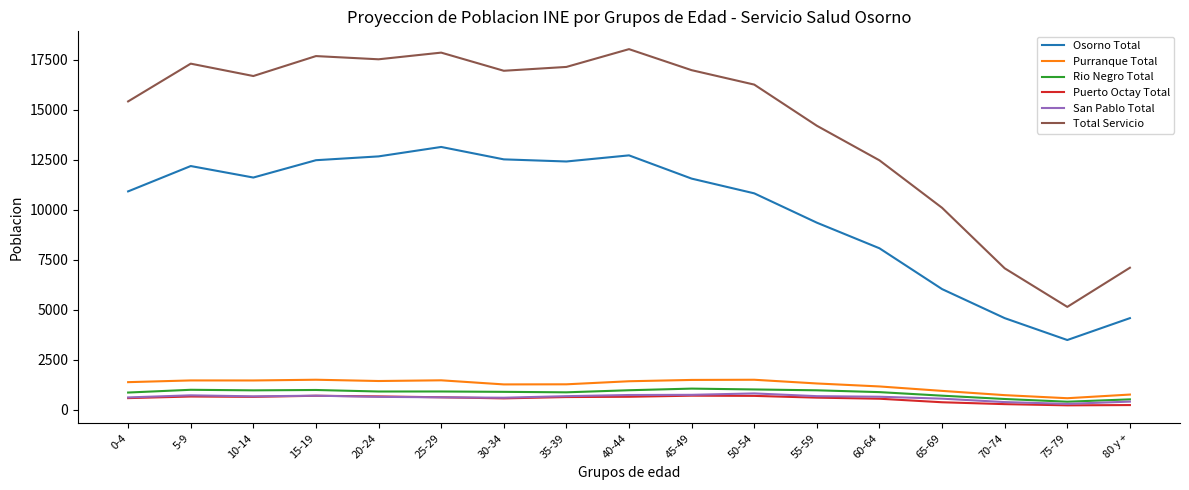

True or false: Rio Negro Total and Total Servicio intersect in this chart.

False